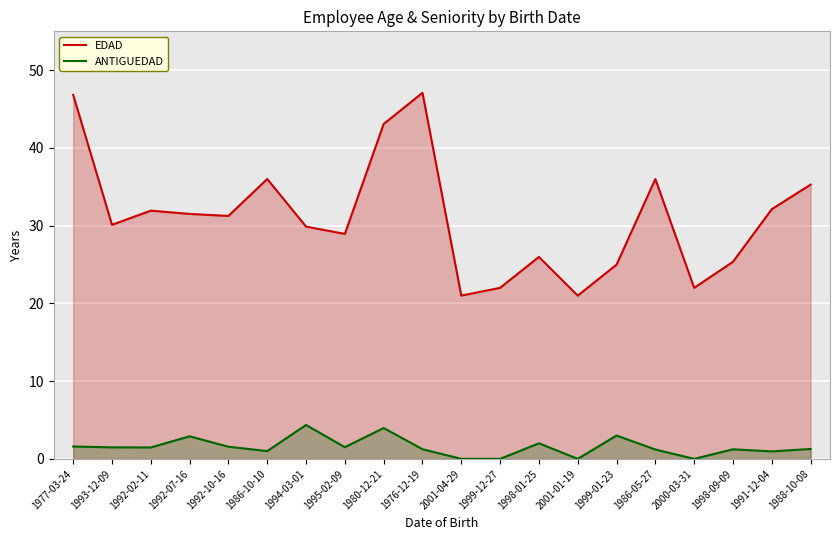

The value of ANTIGUEDAD at 1995-02-09 is 1.5. True or false?

True